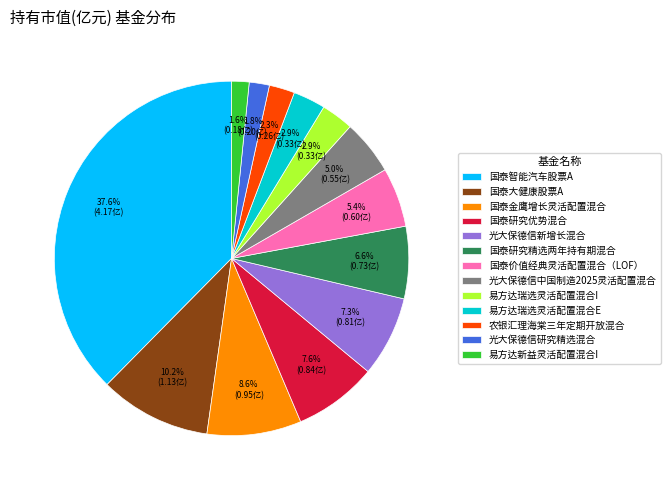

How many slices are in this pie chart?

13